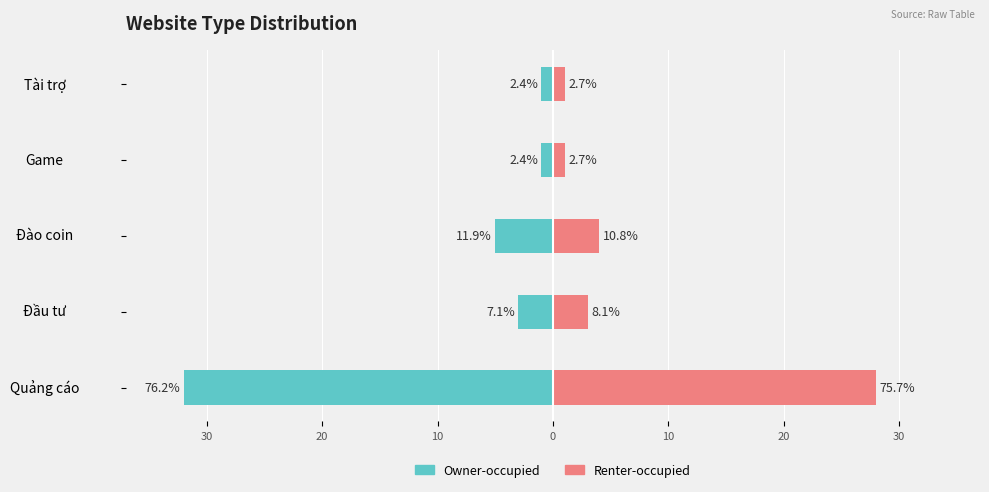

What are all the series names shown in the legend?

Owner-occupied, Renter-occupied